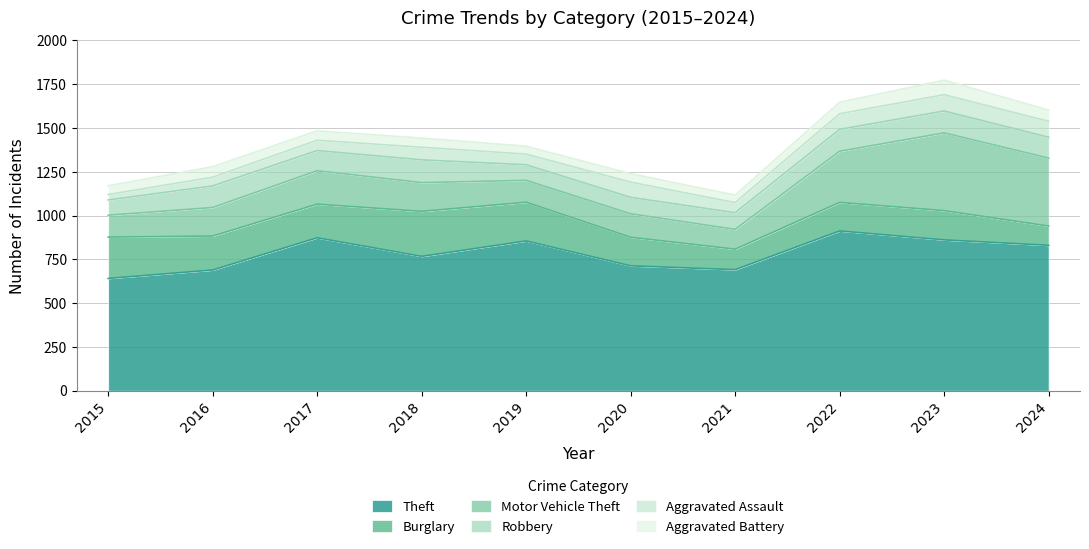

What is the difference between the maximum and second lowest values in the Burglary series?

140